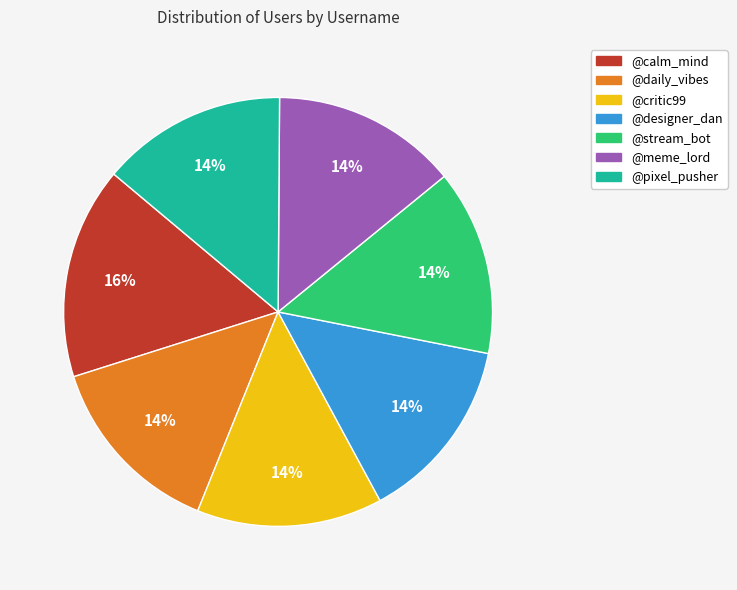

What is the largest slice in the pie chart?

@calm_mind